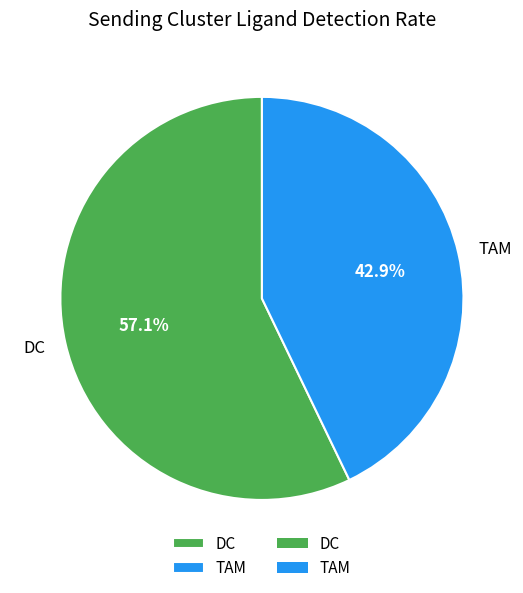

What is the total percentage of DC and TAM?

100.0%